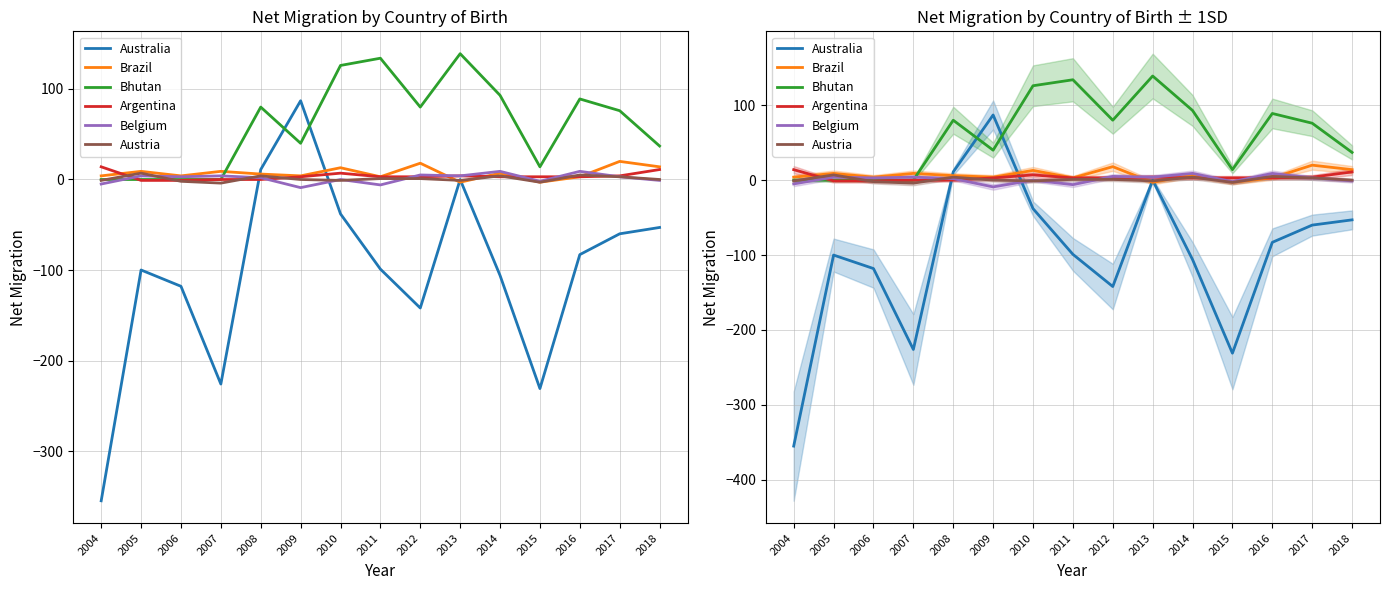

How many distinct data groups are displayed?

6